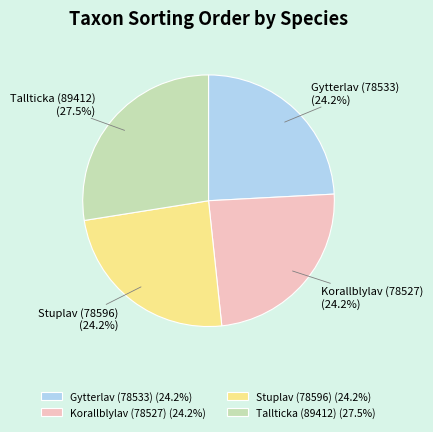

How many segments does this pie chart have?

4